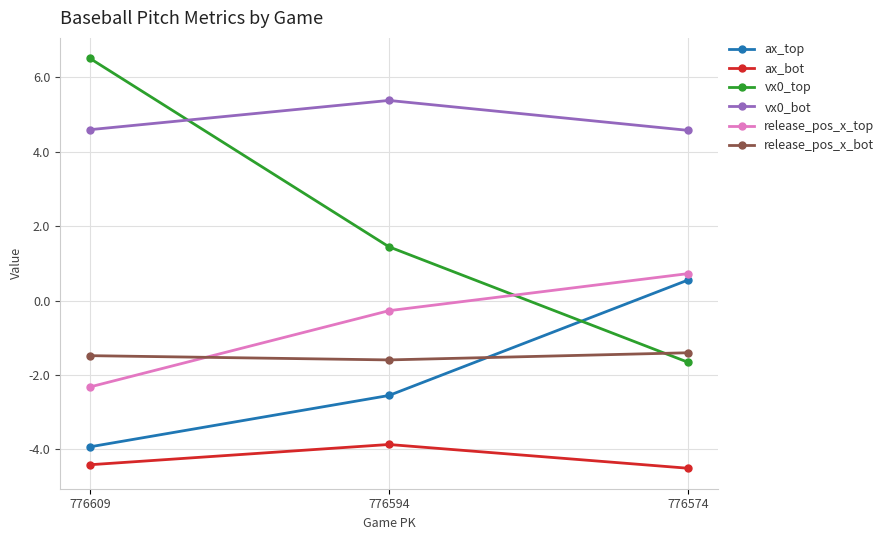

Rank the series at 776594 from highest to lowest value.

vx0_bot, vx0_top, release_pos_x_top, release_pos_x_bot, ax_top, ax_bot